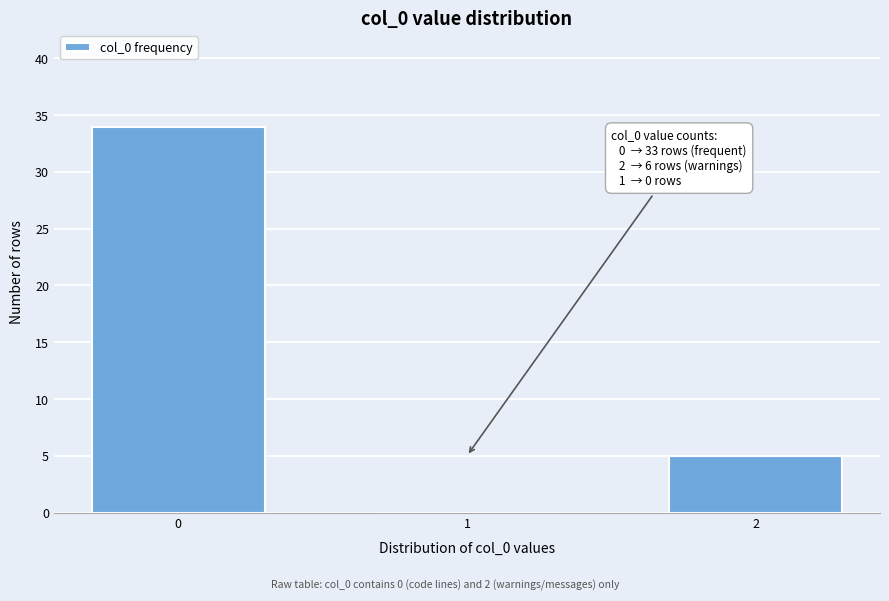

Reading left to right, transcribe all the data shown in this chart.

0=34	1=0	2=5